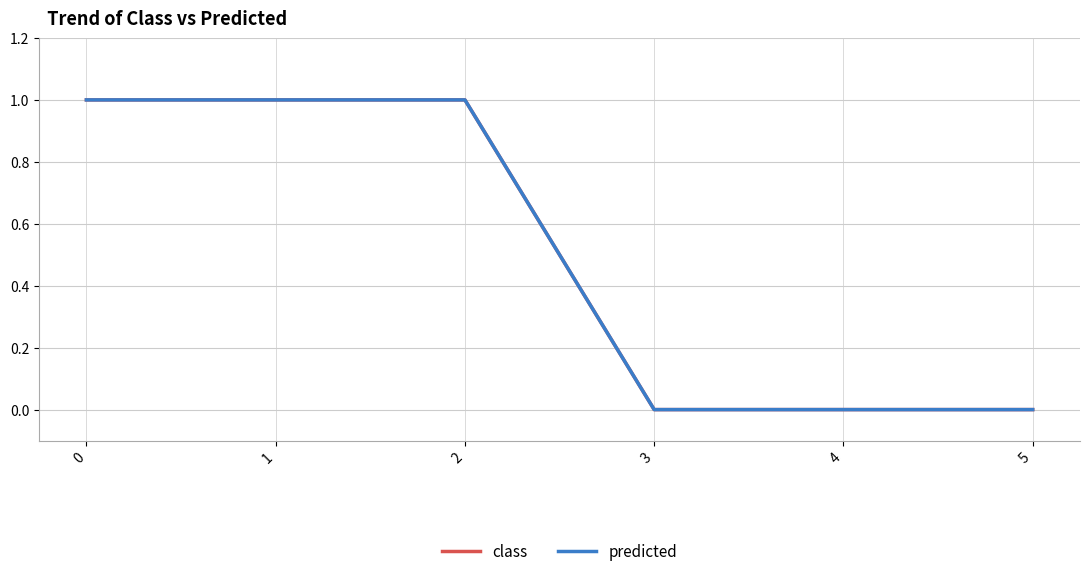

Does the chart have visible grid lines?

Yes